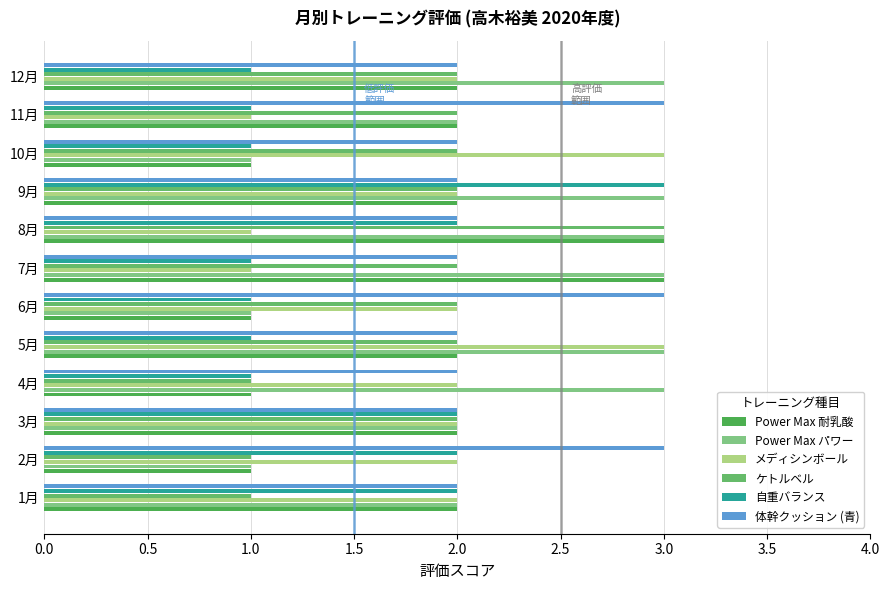

How many data points does each series have?

12